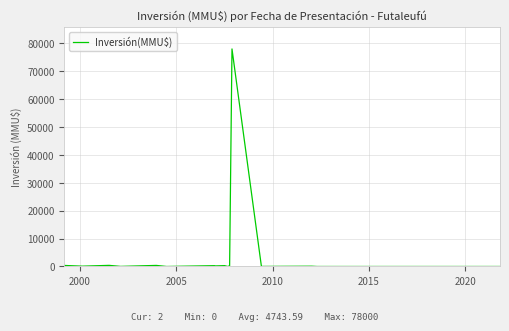

What is the greatest value displayed?

78000